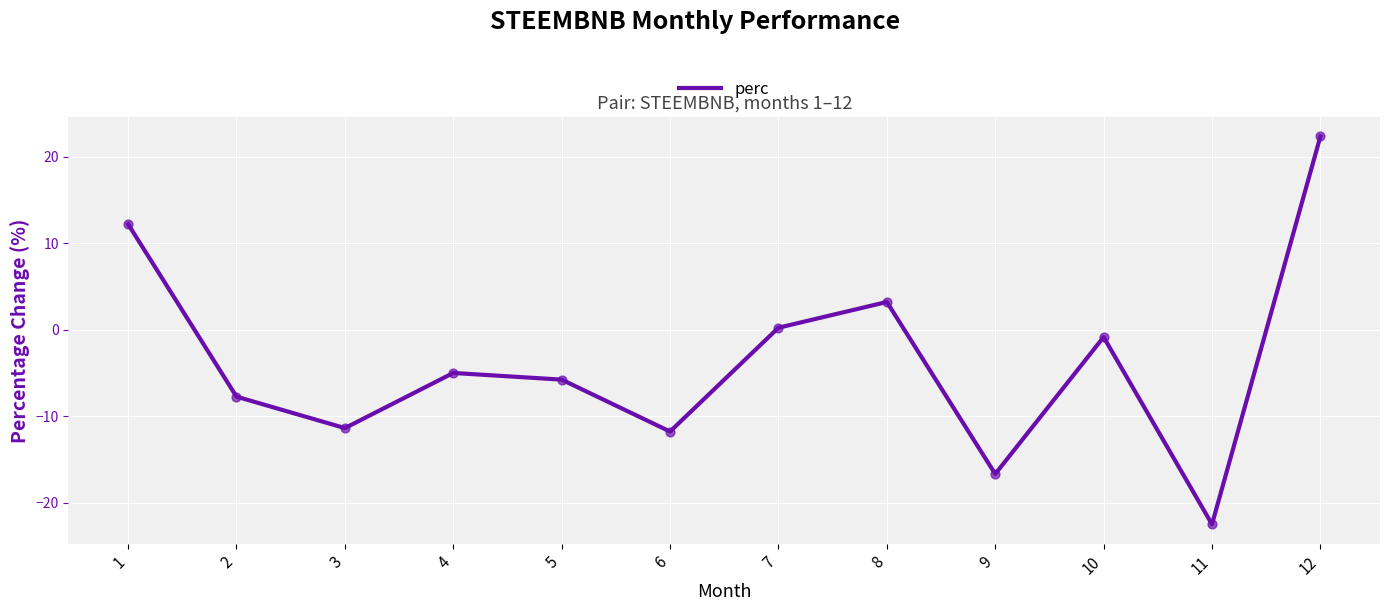

Between 8 and 9, which is larger?

8